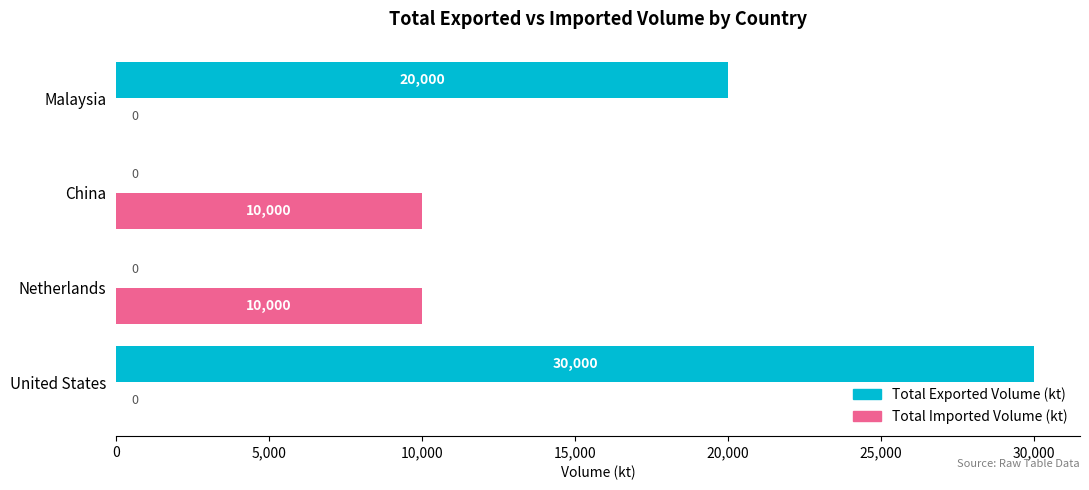

Which category has the highest value in the Total Exported Volume (kt) series?

United States